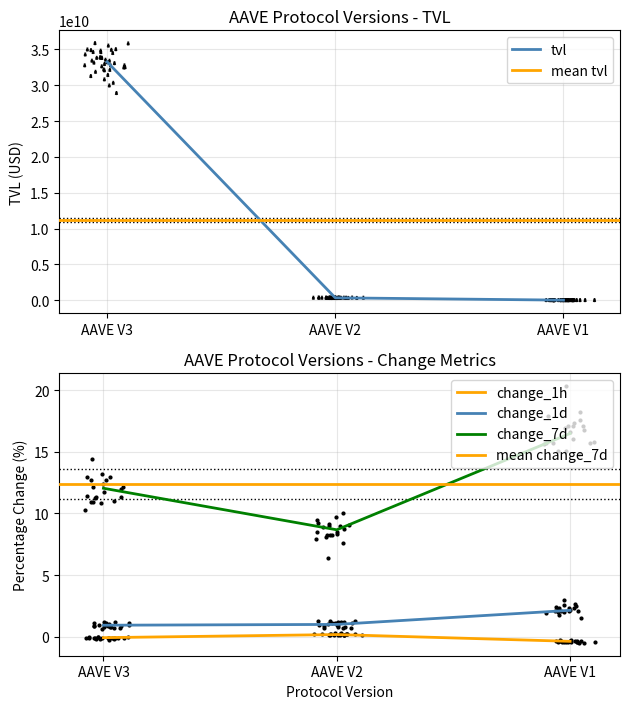

What is the total value across all series at AAVE V3?

33261081485.0